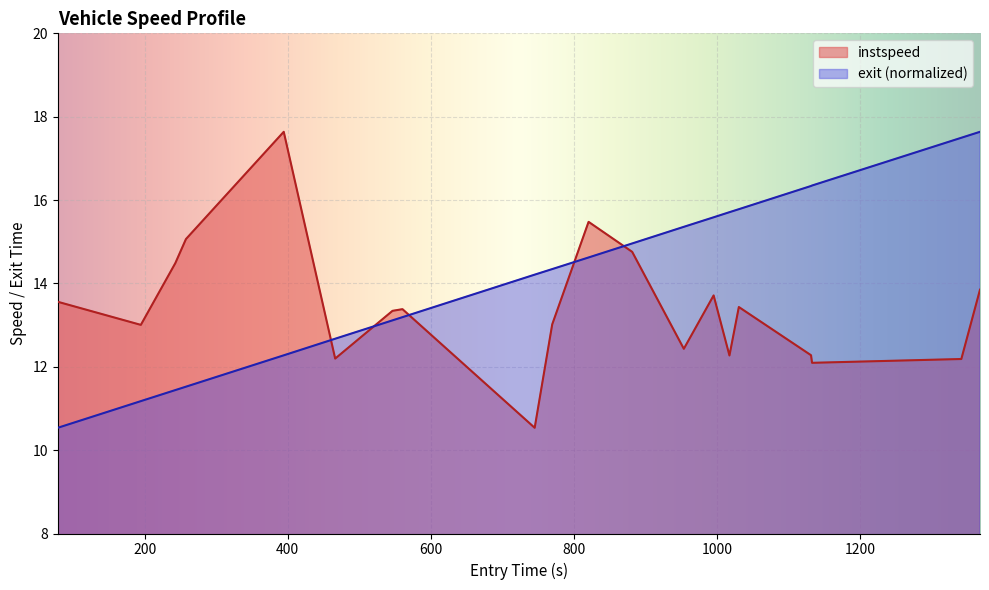

What is the lowest value of the instspeed series?

10.5